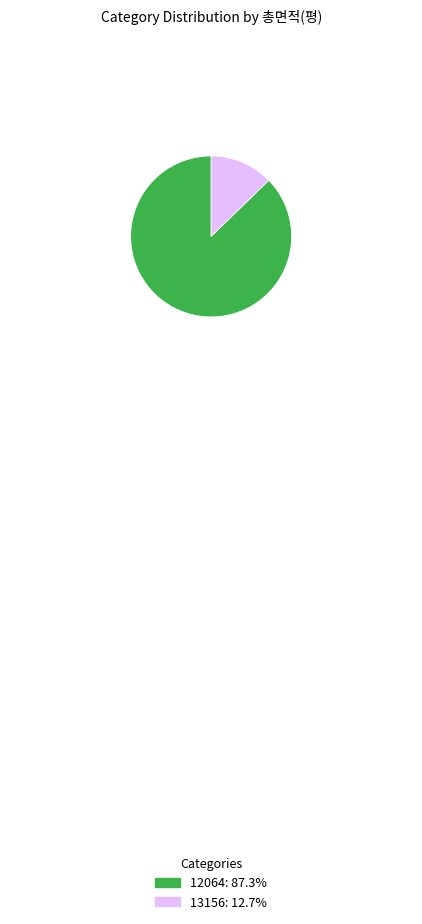

Approximately how many times larger is the value at 13156 compared to 12064?

0.1